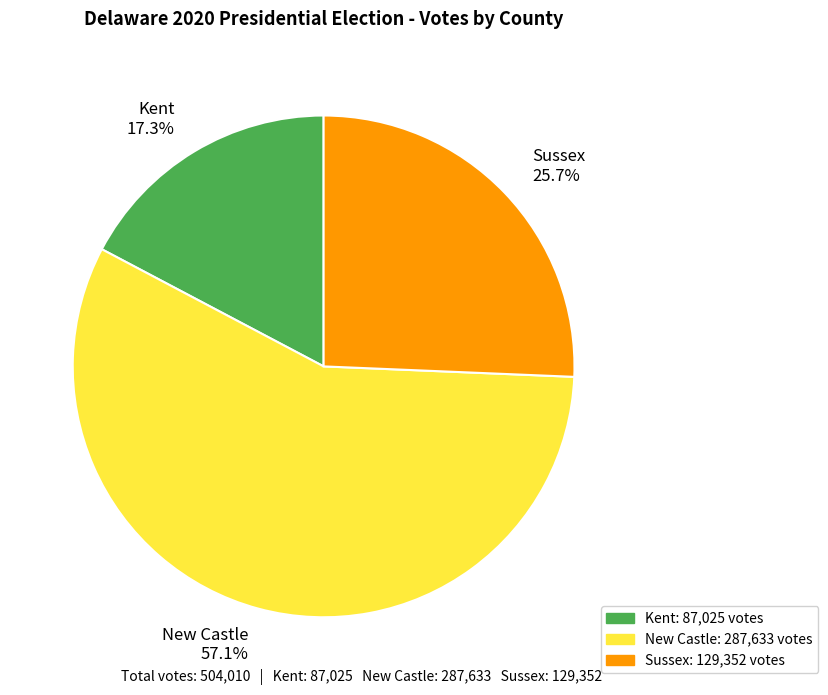

Between Sussex 25.7% and Kent 17.3%, which is larger?

Sussex 25.7%